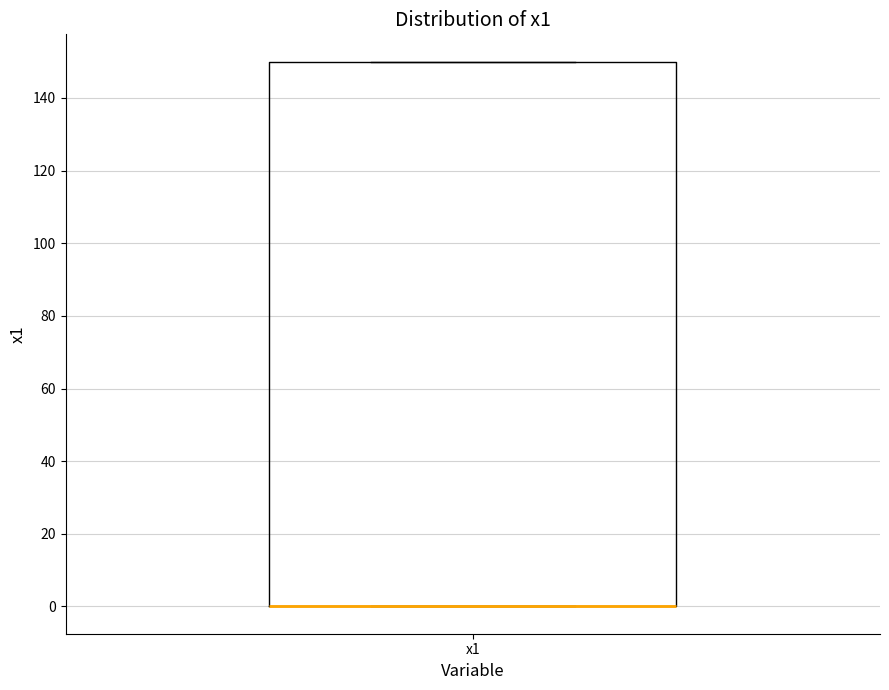

Read this box plot against the y-axis: the position of the median line, the range covered by the box, and the ends of both whiskers. The values are not printed on the chart, so give them approximately, as read against the axis.

median 0 (drawn on the box's lower edge), box 0 to 150, whiskers 0 to 150